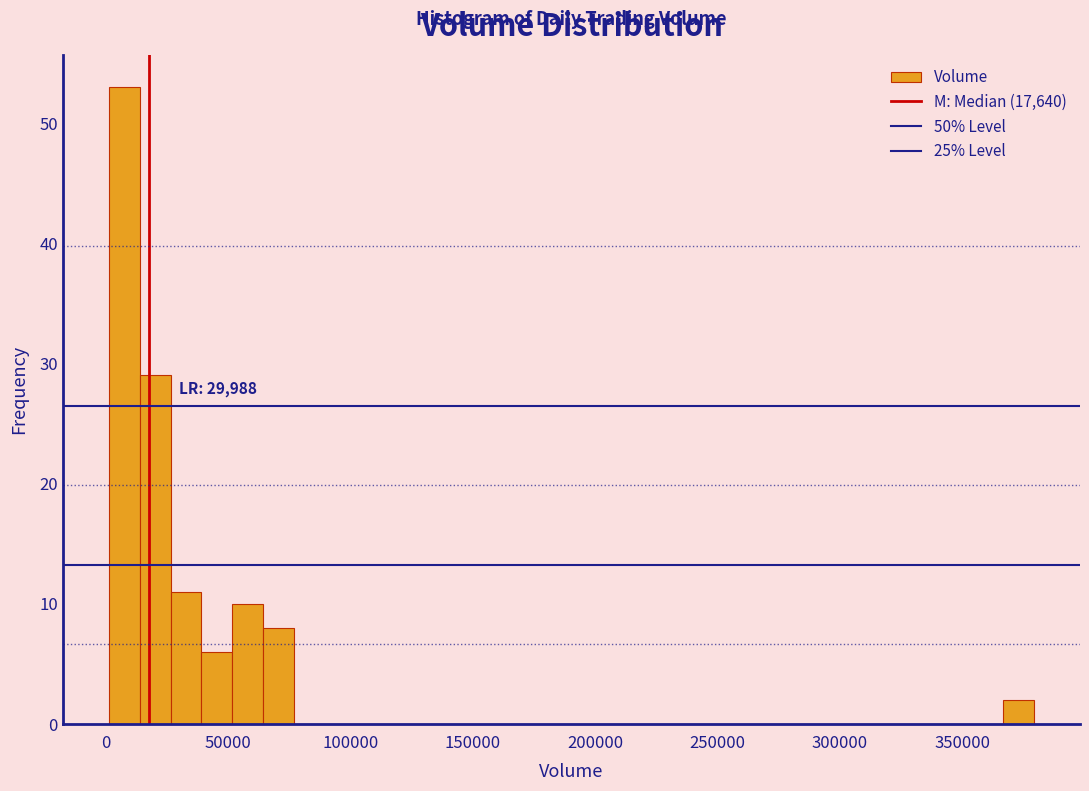

Around what value on the x-axis is the tallest bar? Give the approximate position of its centre, as read against the axis.

10000